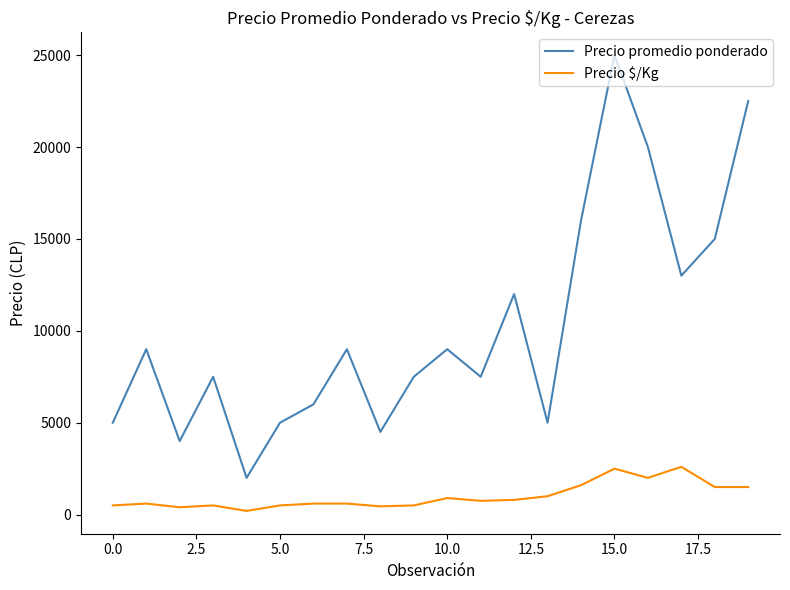

List the series in order of their peak value, lowest first.

Precio $/Kg, Precio promedio ponderado